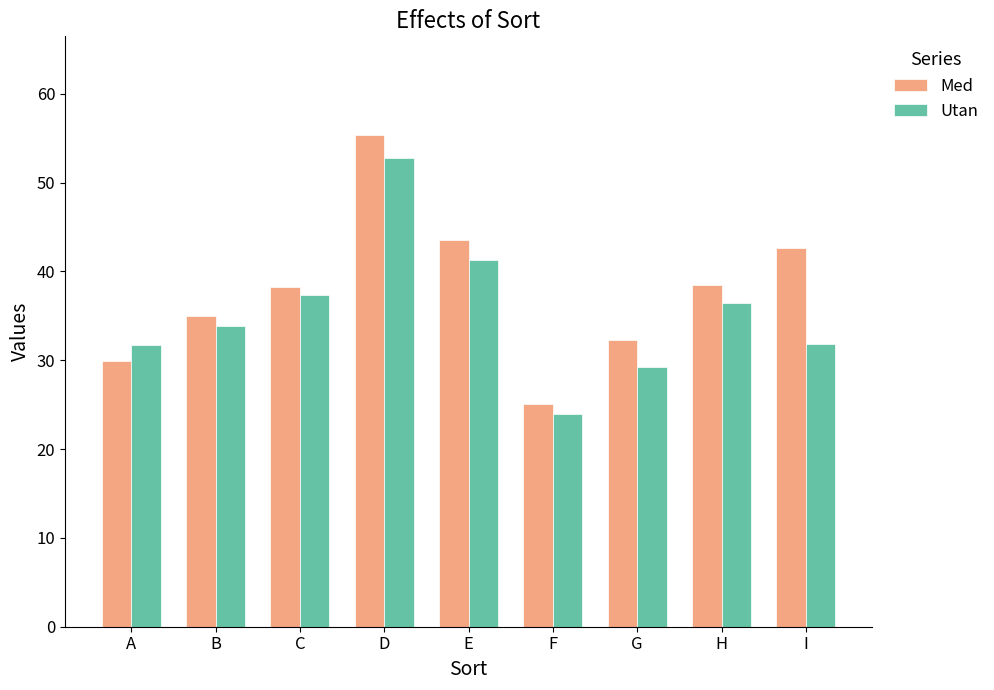

Which category has the highest value in the Utan series?

D